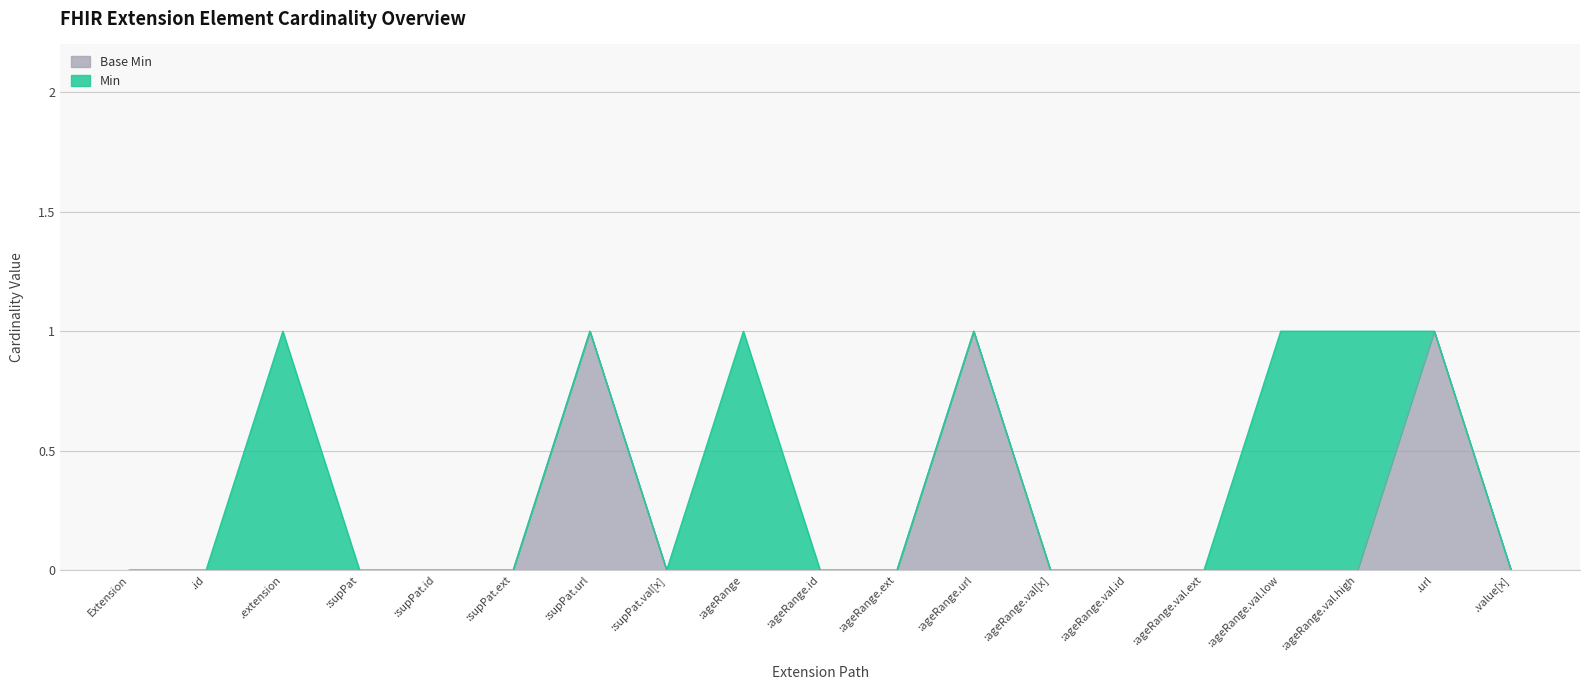

Reading left to right, list all the values displayed in this chart.

Min: Extension=0	.id=0	.extension=1	:supPat=0	:supPat.id=0	:supPat.ext=0	:supPat.url=0	:supPat.val[x]=0	:ageRange=1	:ageRange.id=0	:ageRange.ext=0	:ageRange.url=0	:ageRange.val[x]=0	:ageRange.val.id=0	:ageRange.val.ext=0	:ageRange.val.low=1	:ageRange.val.high=1	.url=0	.value[x]=0
Base Min: Extension=0	.id=0	.extension=0	:supPat=0	:supPat.id=0	:supPat.ext=0	:supPat.url=1	:supPat.val[x]=0	:ageRange=0	:ageRange.id=0	:ageRange.ext=0	:ageRange.url=1	:ageRange.val[x]=0	:ageRange.val.id=0	:ageRange.val.ext=0	:ageRange.val.low=0	:ageRange.val.high=0	.url=1	.value[x]=0